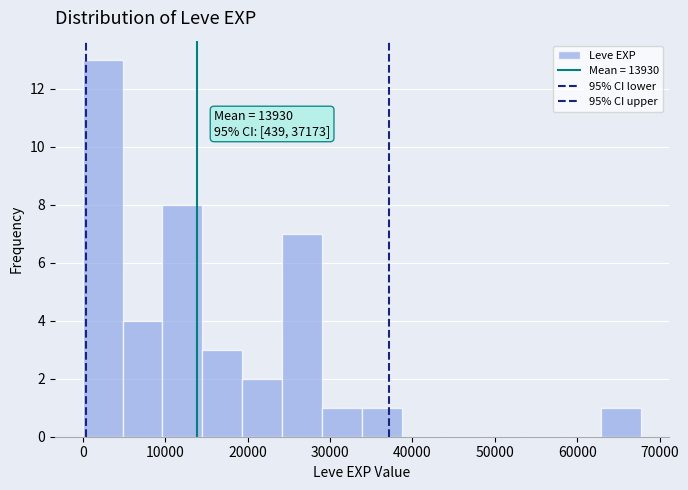

Over which range of the x-axis is the bar tallest?

0 to 5000